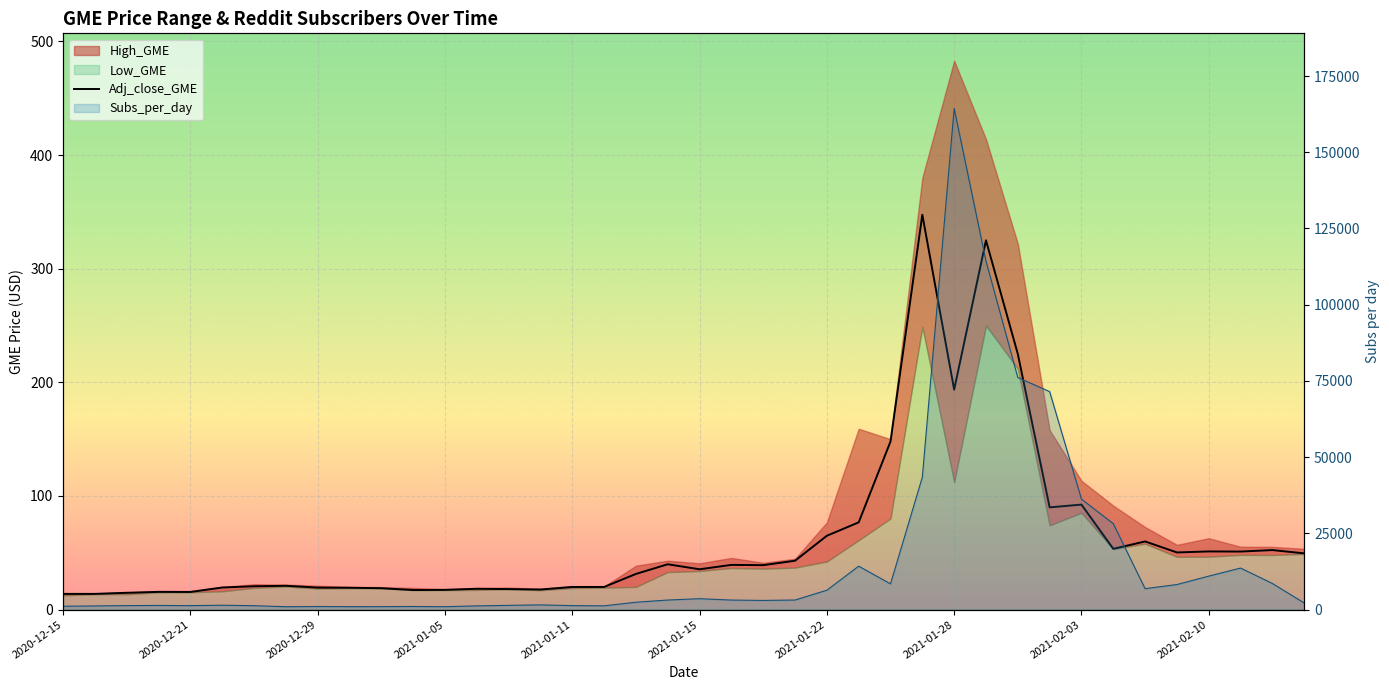

How many values are below 39?

20